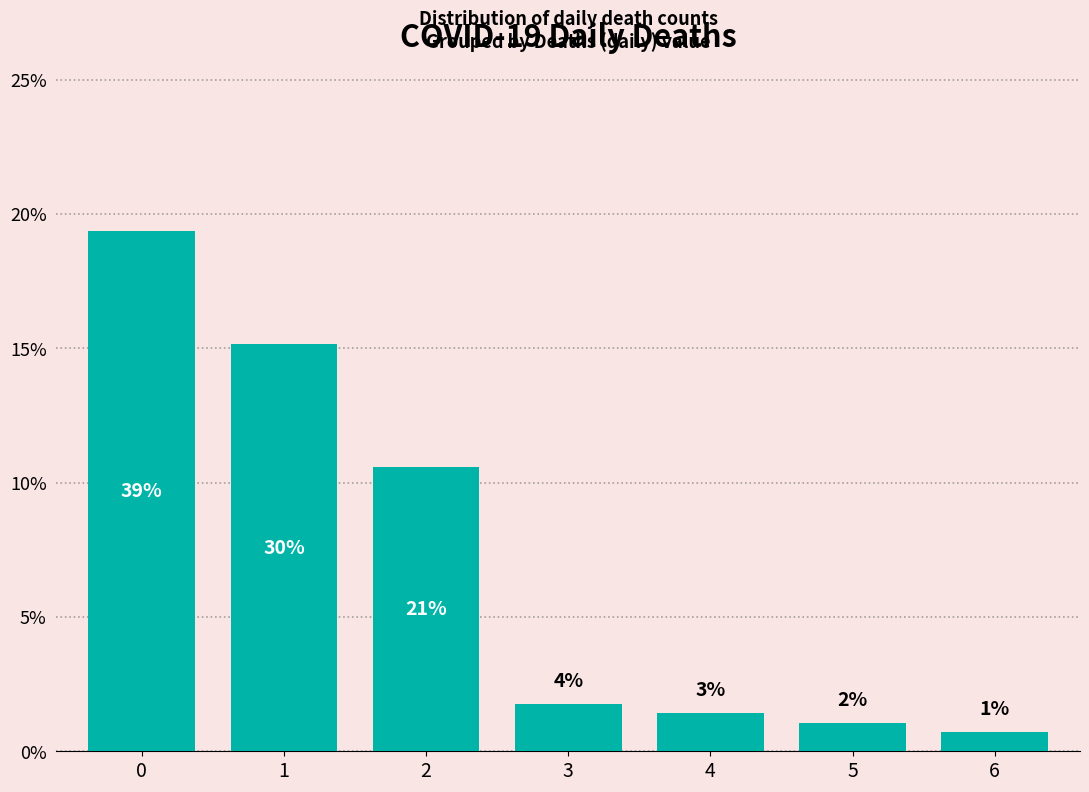

Does the chart contain any negative values?

No